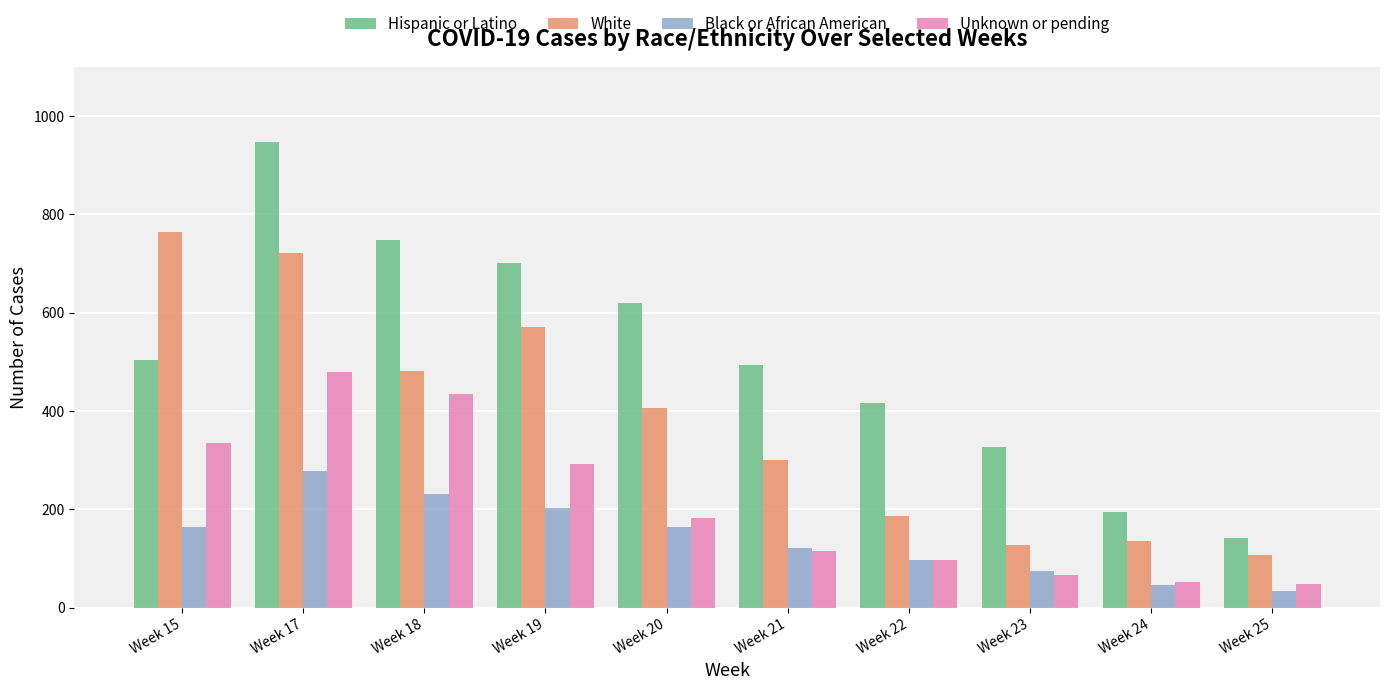

What is the difference between the maximum and second lowest values in the Black or African American series?

231